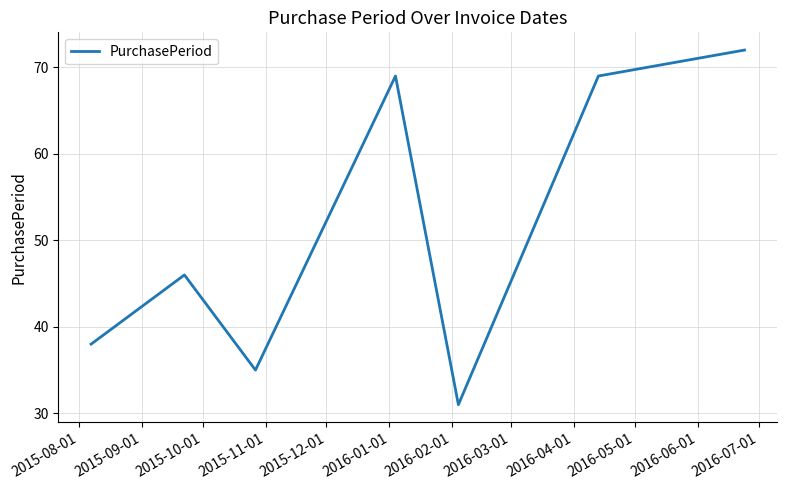

What is the smallest value displayed?

31